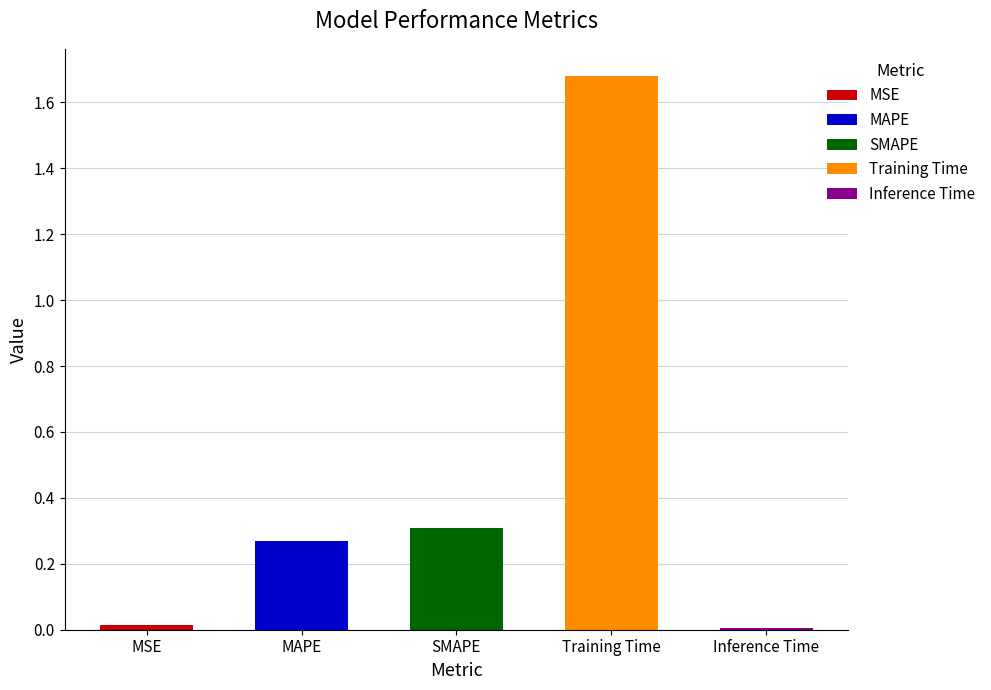

What is the change in value from Training Time to Inference Time?

-1.7